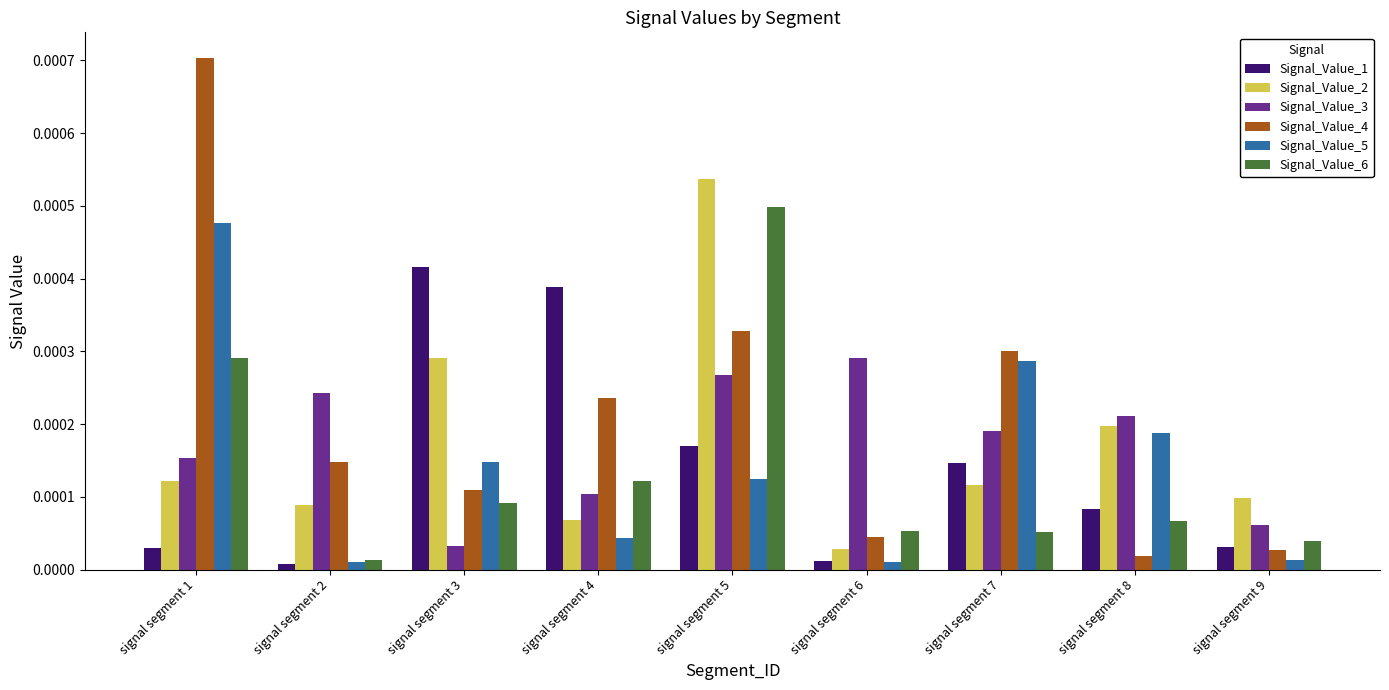

Between signal segment 2 and signal segment 3, which series saw the biggest shift?

Signal_Value_1